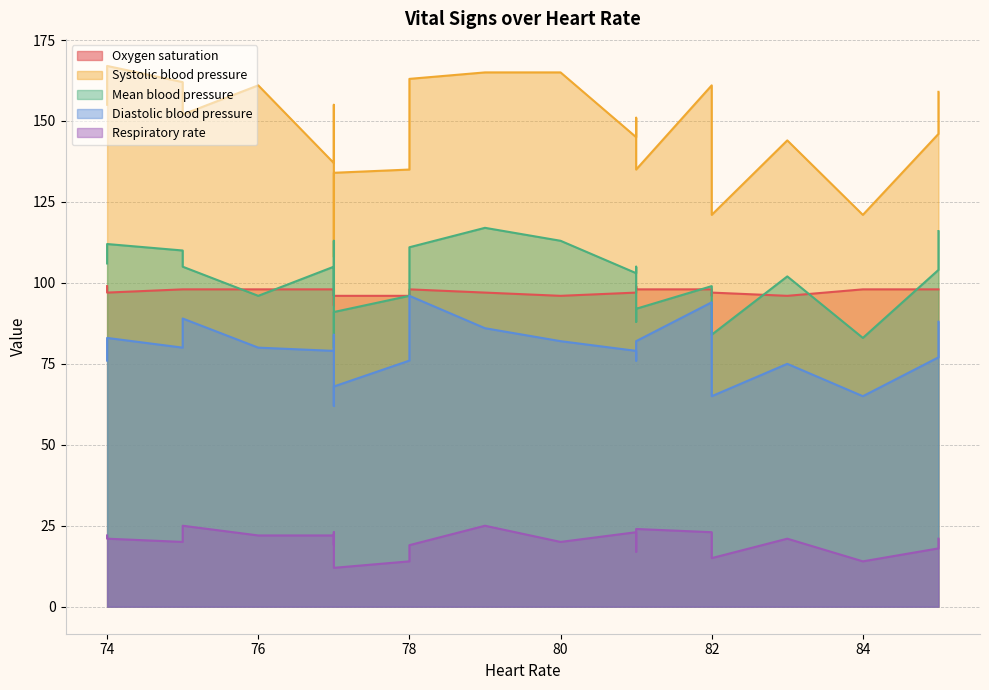

Which series changed the most between 81 and 85?

Respiratory rate